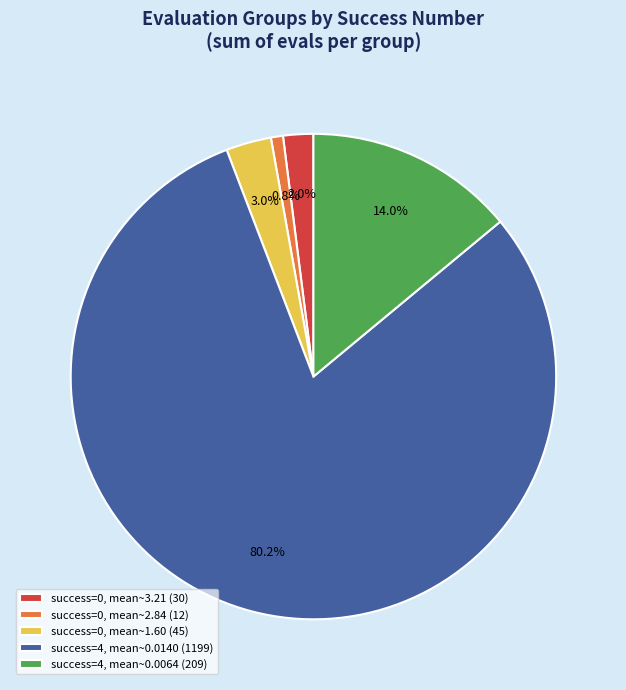

What percentage do success=4, mean~0.0140 (1199) and success=4, mean~0.0064 (209) together represent?

94.2%